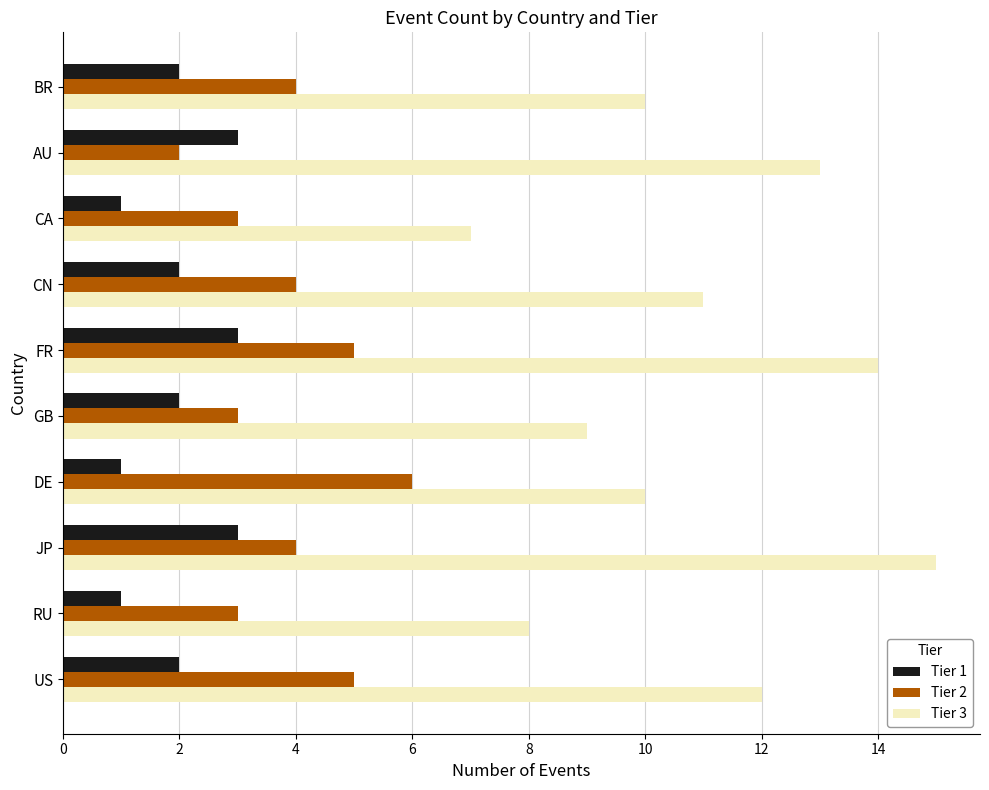

Between US and FR, which series saw the biggest shift?

Tier 3